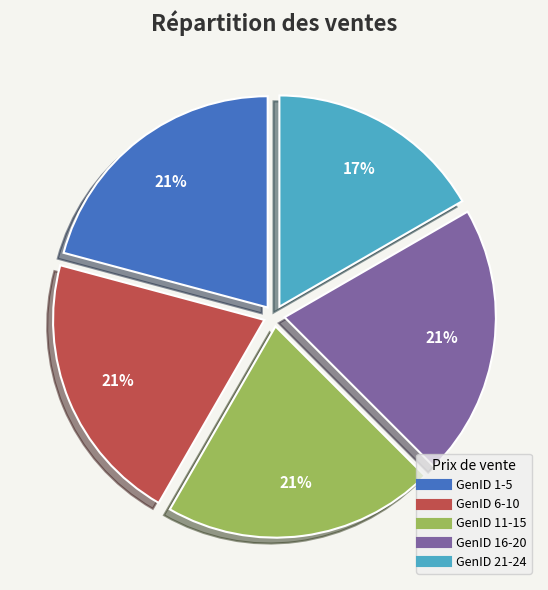

To the nearest percent, what is the average slice percentage?

20%